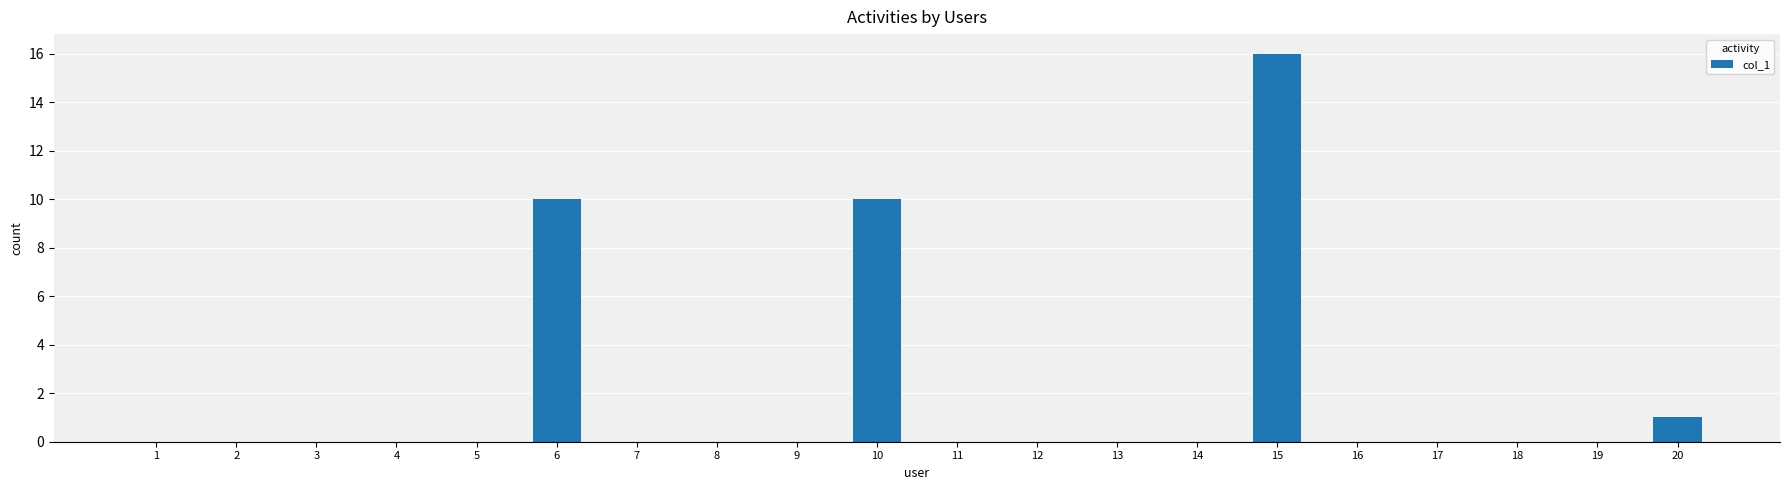

The value at 4 is 0. True or false?

True